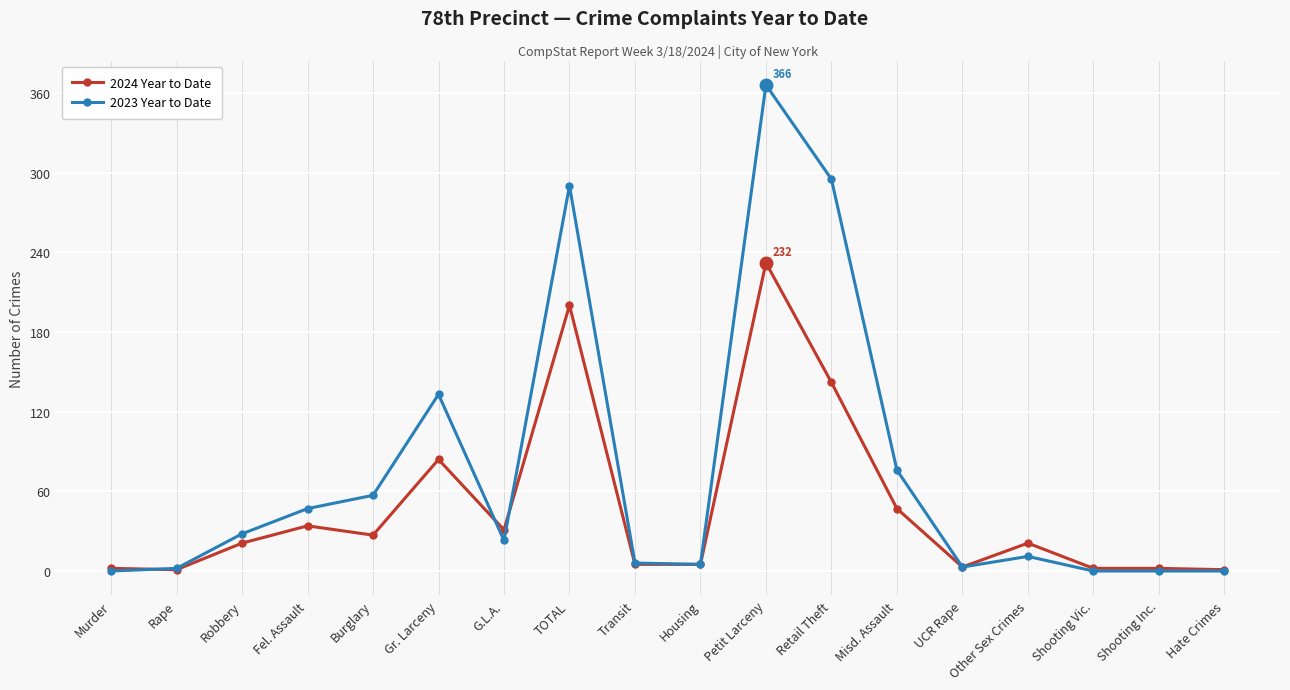

Which series has the largest range (max minus min)?

2023 Year to Date